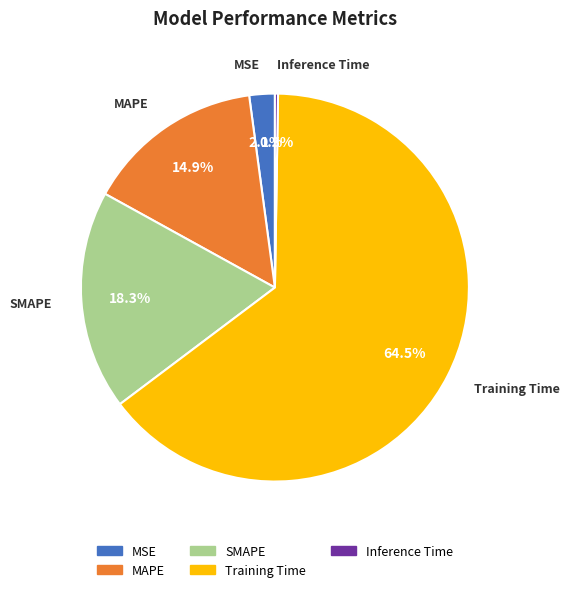

Is it true that Training Time is 70% of the pie?

False